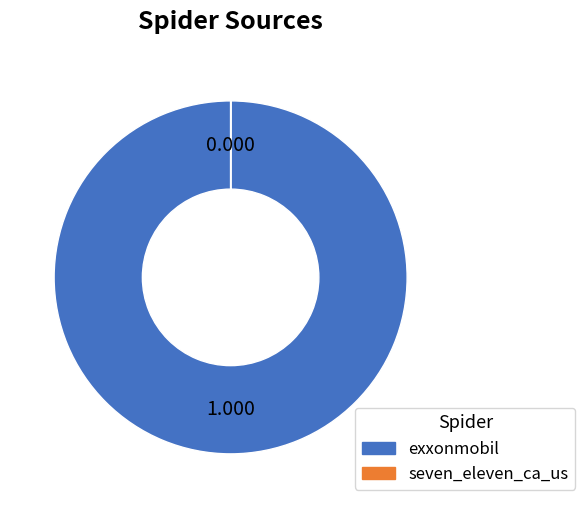

Is exxonmobil the majority of the pie?

Yes